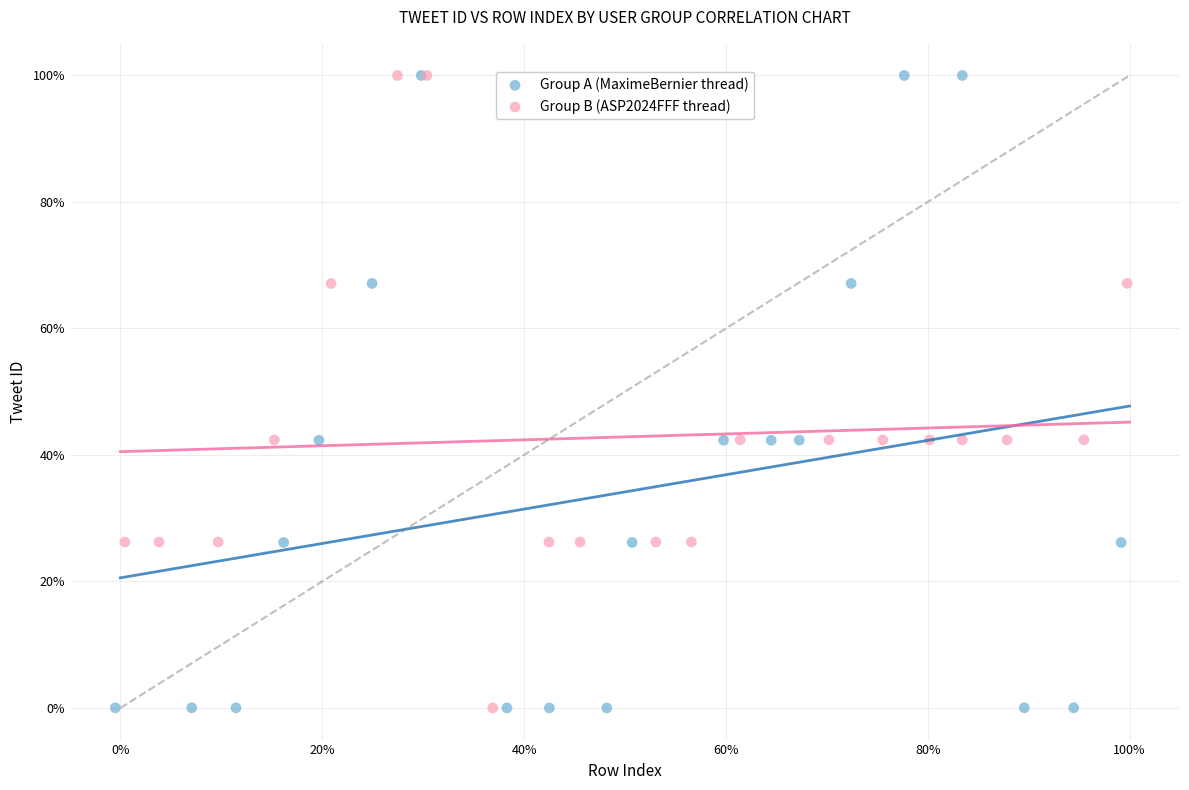

What are all the series names shown in the legend?

Group A (MaximeBernier thread), Group B (ASP2024FFF thread)